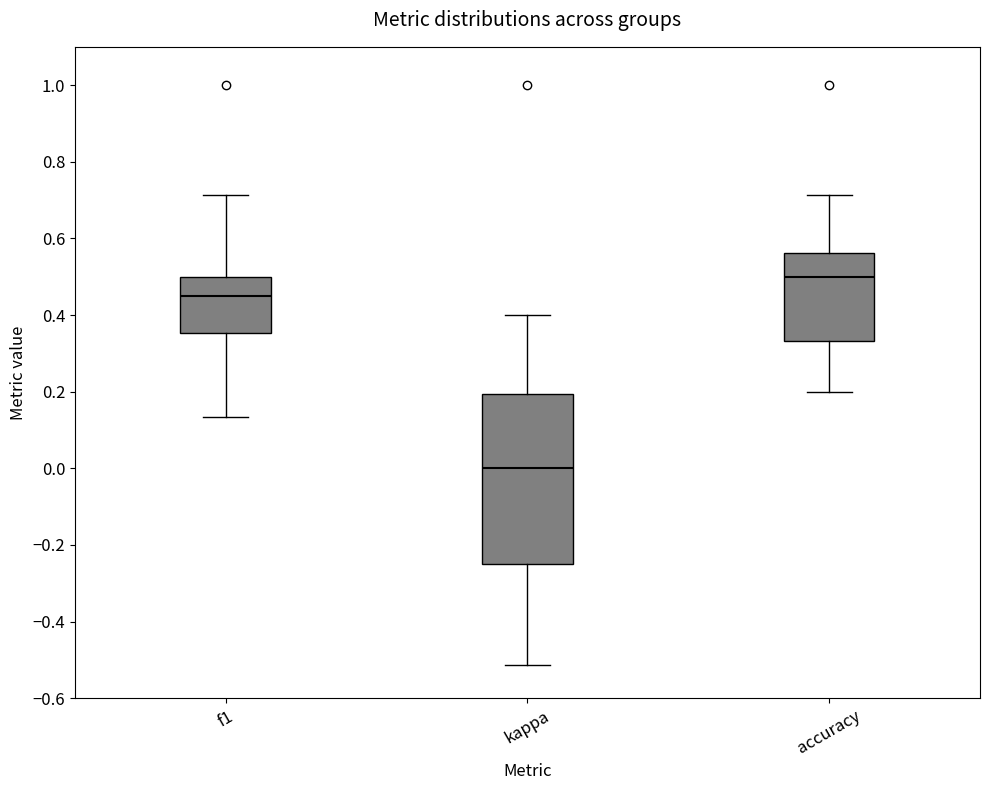

Which box is the tallest, from its lower edge to its upper edge?

kappa